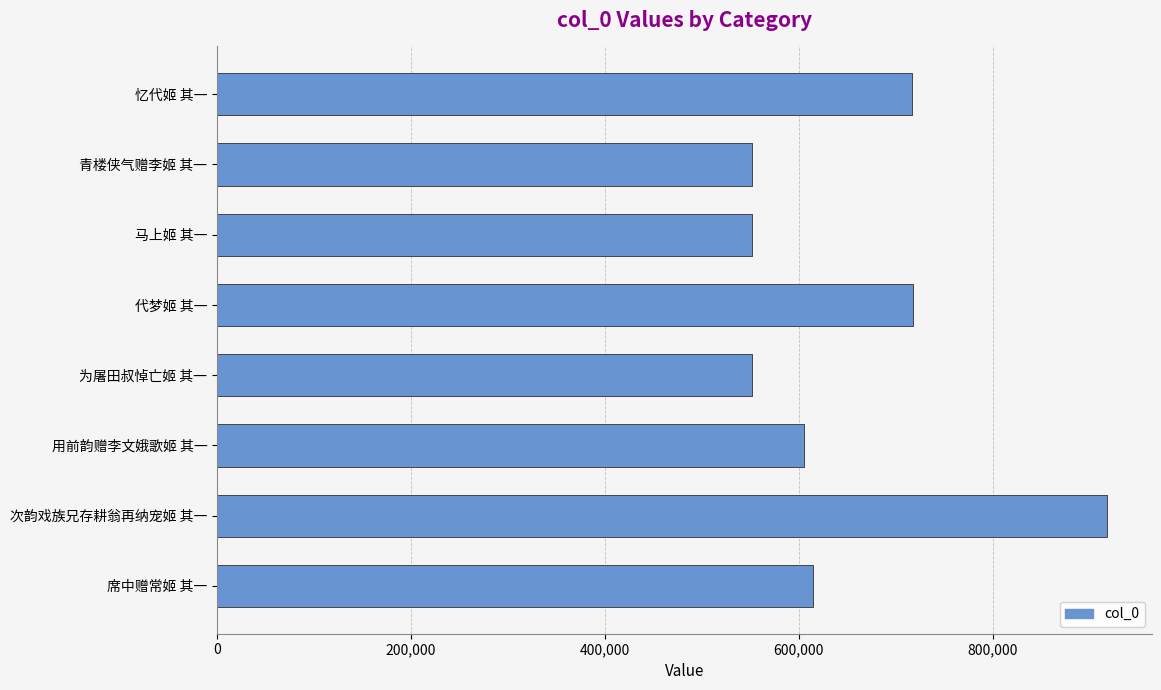

What is the label of the 1st bar from the top?

忆代姬 其一